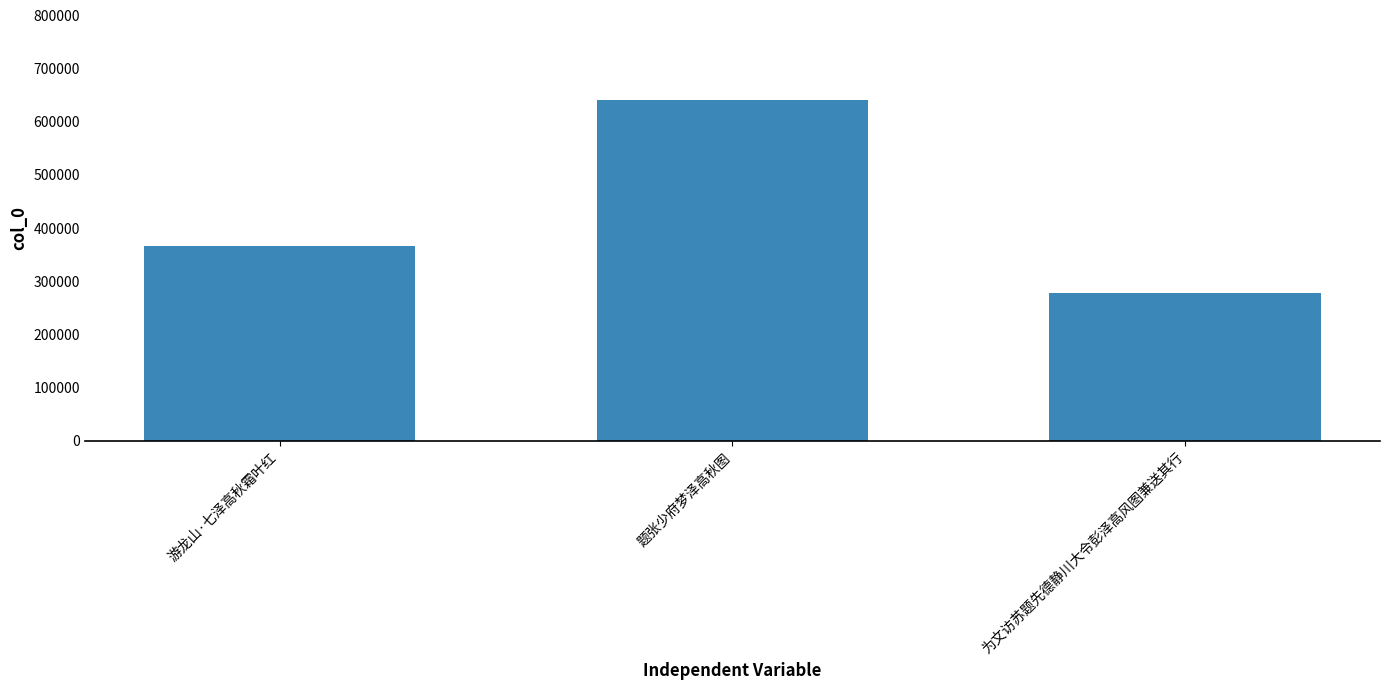

List the labels in order of value, smallest first.

为文访苏题先德静川大令彭泽高风图兼送其行, 游龙山·七泽高秋霜叶红, 题张少府梦泽高秋图